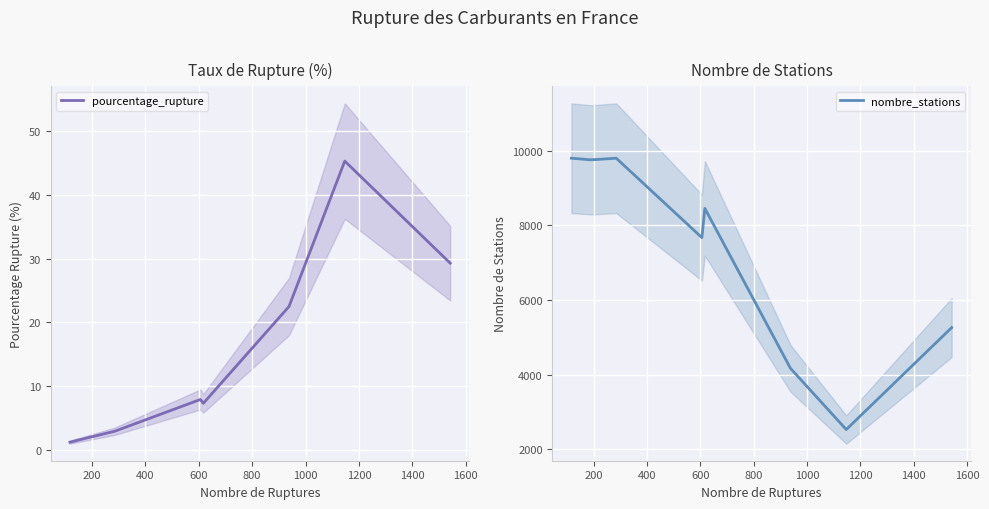

Reading left to right, what are all the values shown in this chart?

pourcentage_rupture: 1.2	1.9	2.2	2.9	7.9	7.3	22.5	45.4	29.3
nombre_stations: 9799.0	9757.0	9765.0	9799.0	7671.0	8455.0	4169.0	2529.0	5260.0